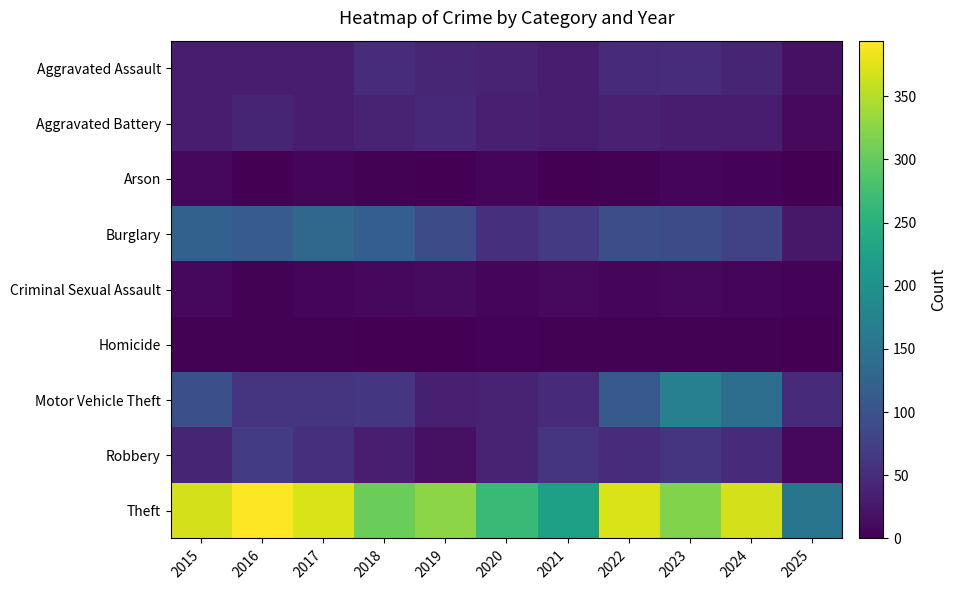

At how many categories does at least one series exceed 79?

11